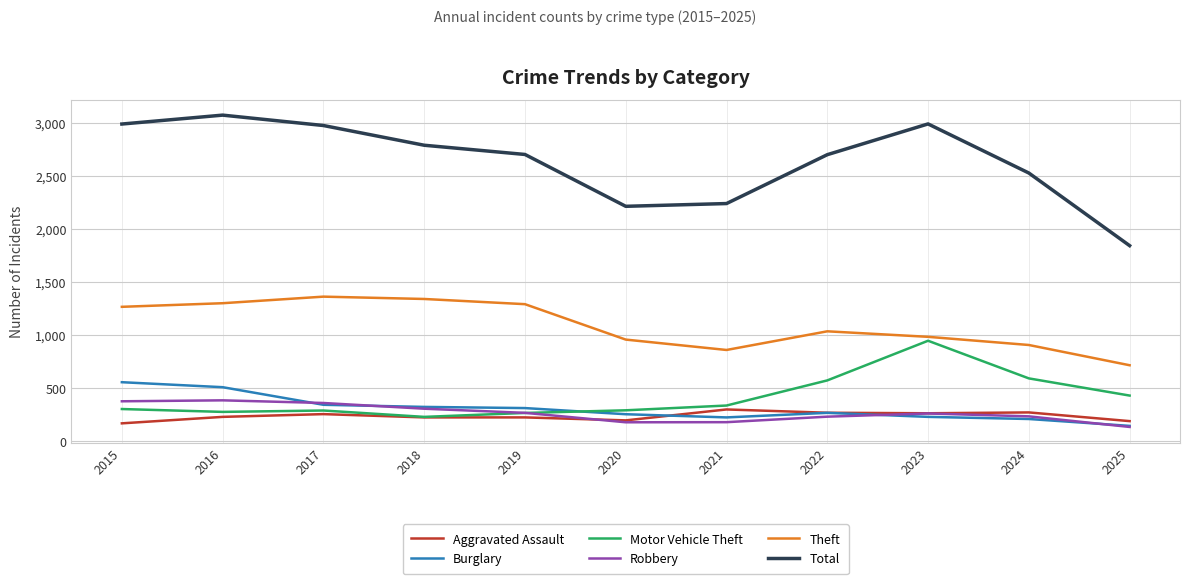

True or false: Theft and Aggravated Assault cross at least once.

False